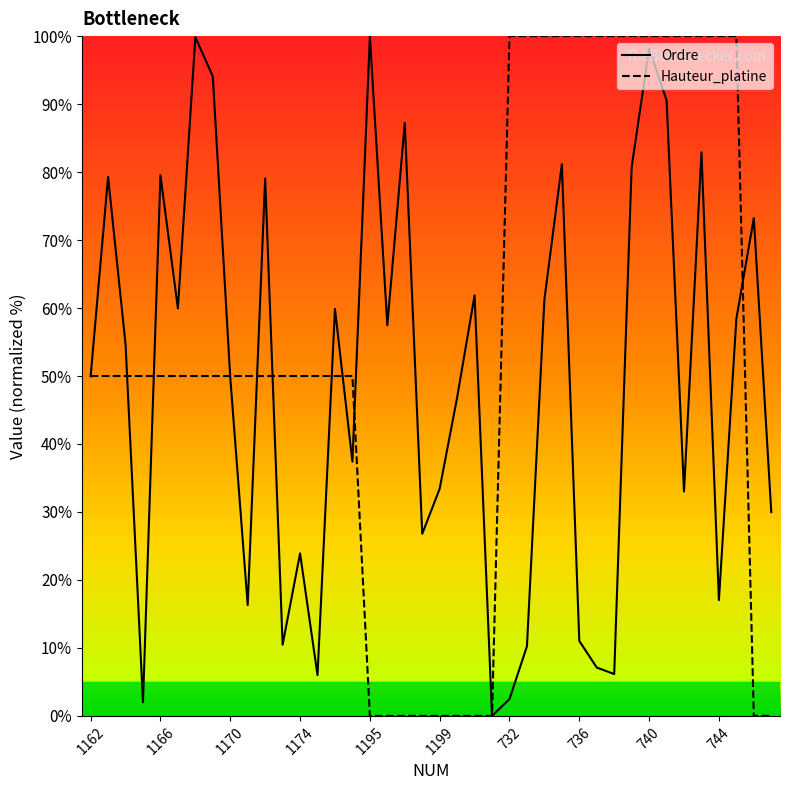

At how many categories does at least one series exceed 83?

18